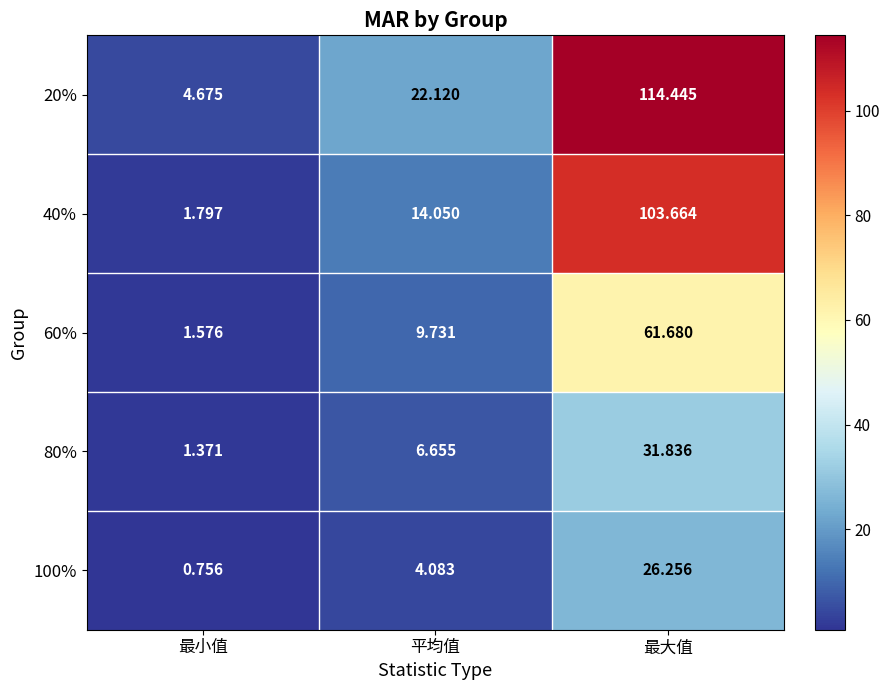

At which category does the chart reach its peak across all series?

最大值